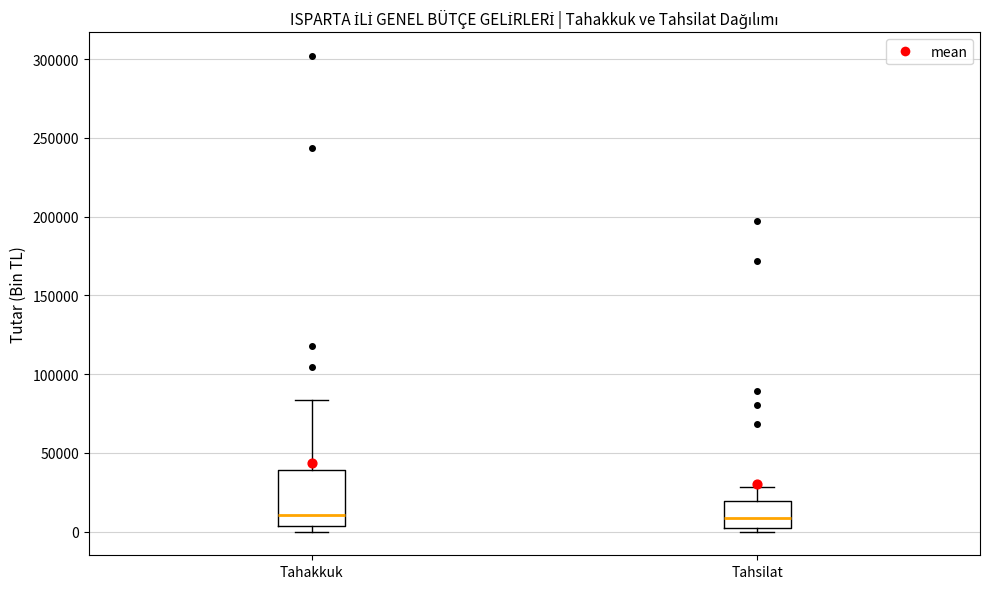

Reading left to right, transcribe this box plot: for each box, give where its median line is, the range the box spans, and where its two whiskers end, as read against the y-axis. The values are not printed on the chart, so give them approximately, as read against the axis.

Tahakkuk: median 10000, box 5000 to 40000, whiskers 0 to 85000
Tahsilat: median 10000, box 0 to 20000, whiskers 0 (just below the box's lower edge) to 30000